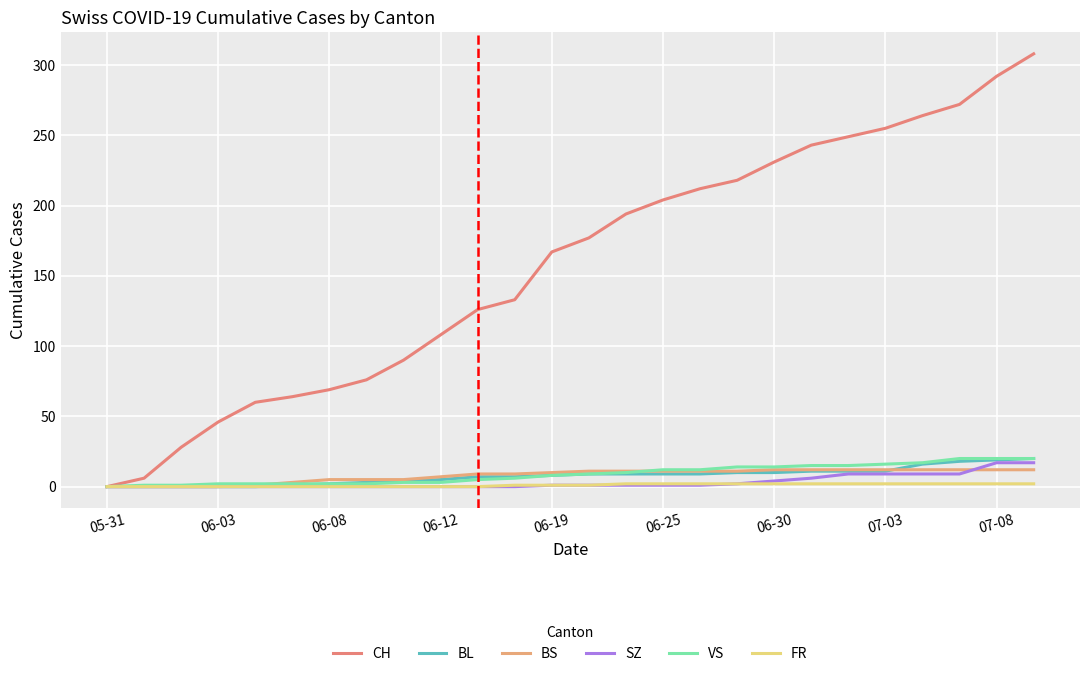

Reading right to left, extract all data points from this chart.

CH: 308	292	272	264	255	249	243	231	218	212	204	194	177	167	133	126	108	90	76	69	64	60	46	28	6	0
BL: 20	19	18	16	11	11	11	10	10	9	9	9	9	8	7	7	5	4	3	2	1	0	0	0	0	0
BS: 12	12	12	12	12	12	12	12	11	11	11	11	11	10	9	9	7	5	5	5	3	1	0	0	0	0
SZ: 17	17	9	9	9	9	6	4	2	1	1	1	1	1	0	0	0	0	0	0	0	0	0	0	0	0
VS: 20	20	20	17	16	15	15	14	14	12	12	10	9	8	6	5	3	3	2	2	2	2	2	1	1	0
FR: 2	2	2	2	2	2	2	2	2	2	2	2	1	1	1	0	0	0	0	0	0	0	0	0	0	0